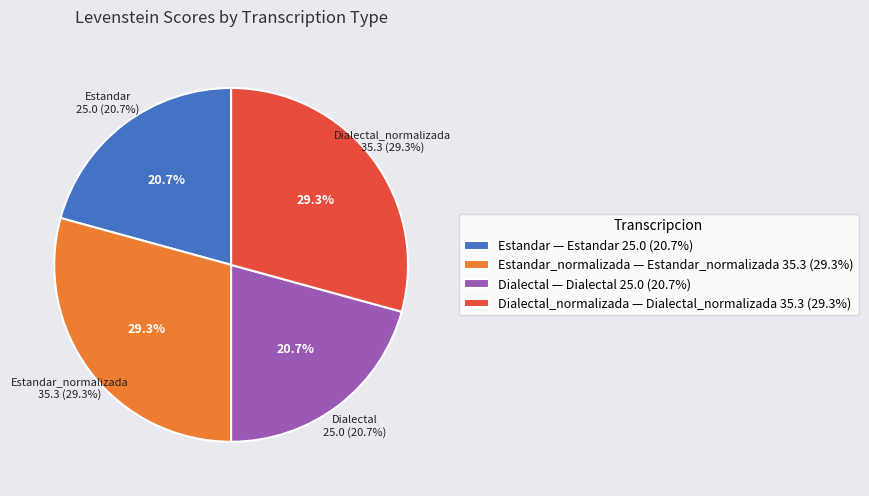

What percentage is the Estandar_normalizada slice, to the nearest percent?

29%